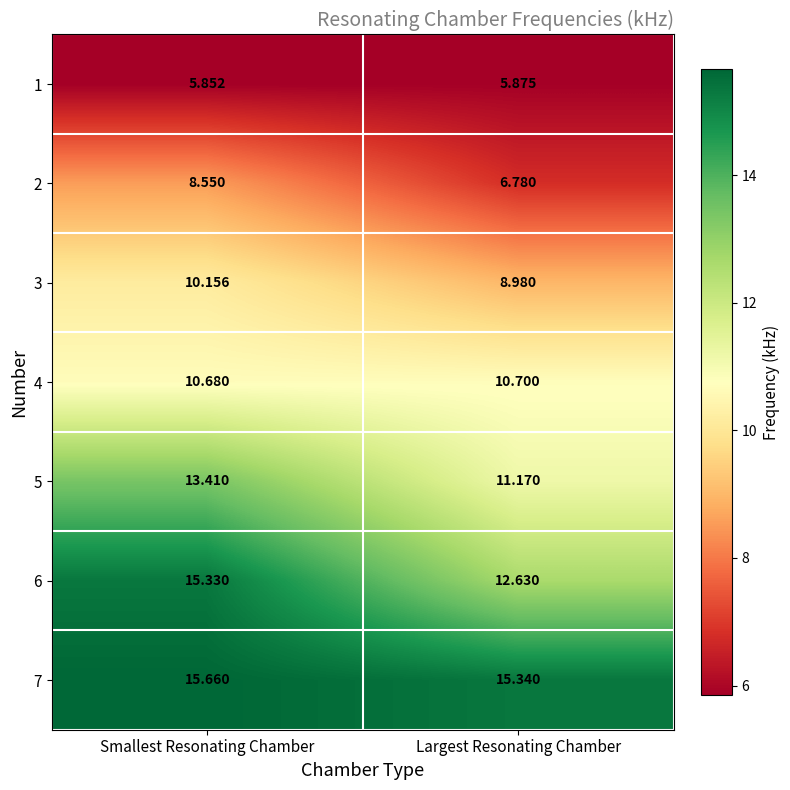

Rank the series by their maximum value, from highest to lowest.

7, 6, 5, 4, 3, 2, 1